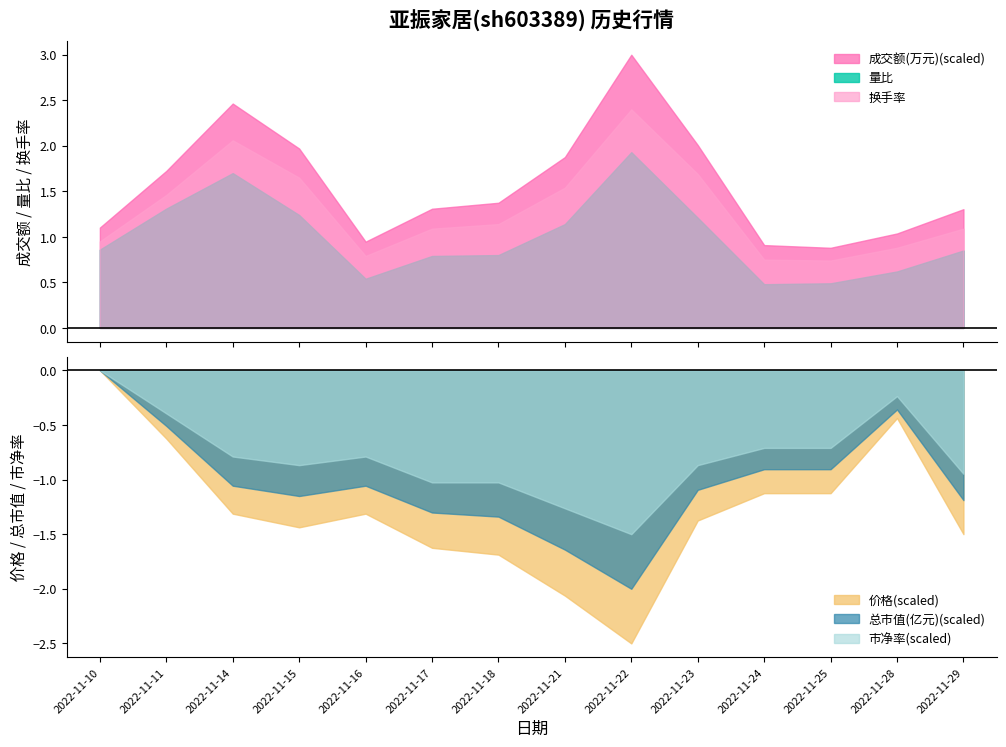

True or false: 换手率 and 量比 cross at least once.

False